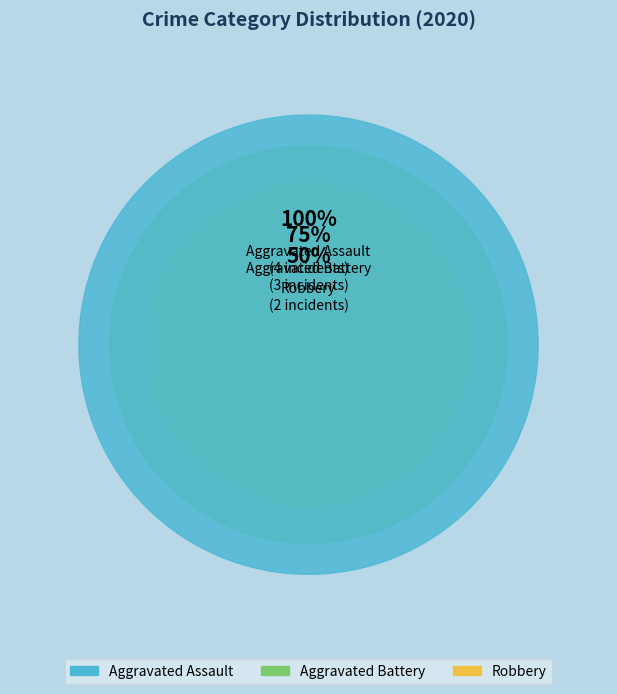

To the nearest percent, what is the average slice percentage?

33%